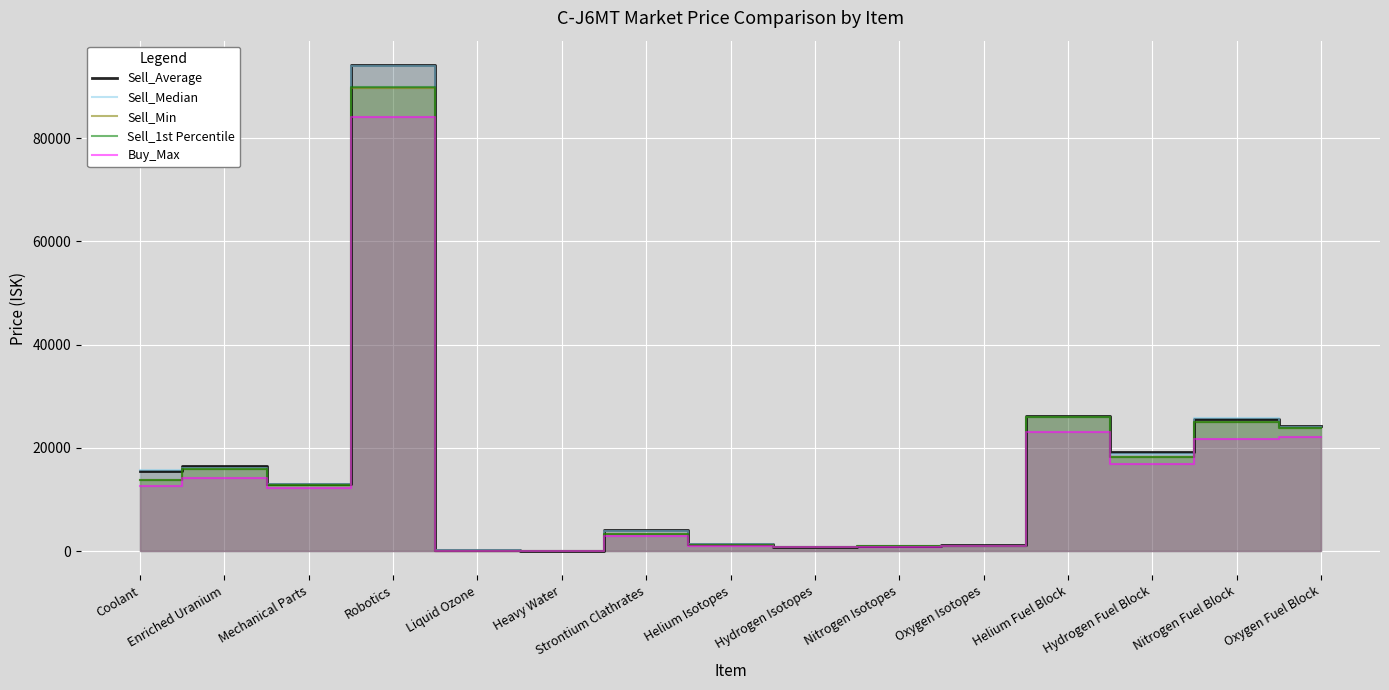

How many distinct data groups are displayed?

5